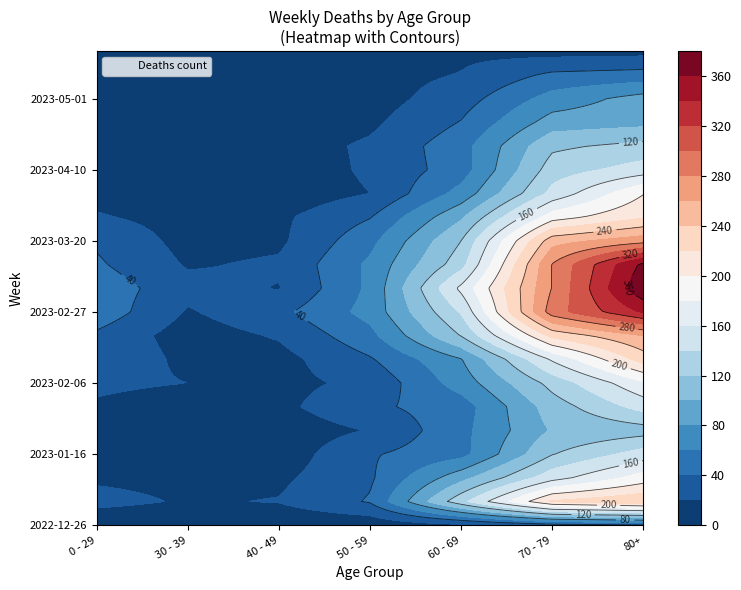

The 2023-01-02 series shows 324 at 80+. True or false?

False